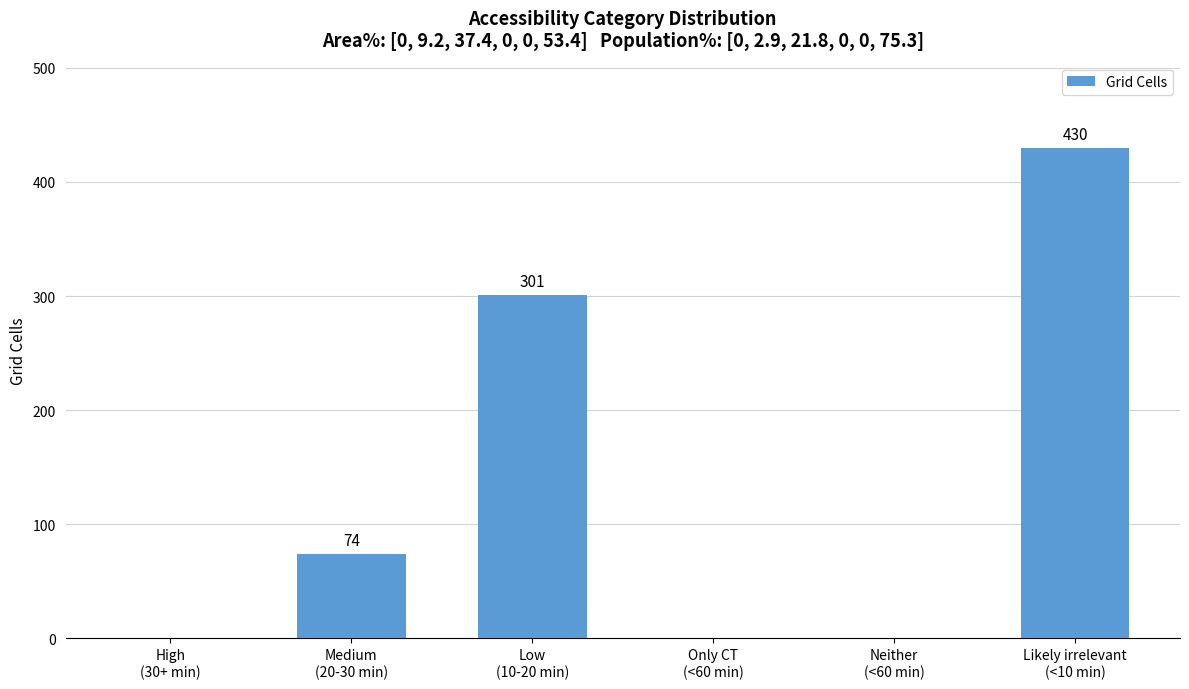

How many values are between 0 and 301?

5